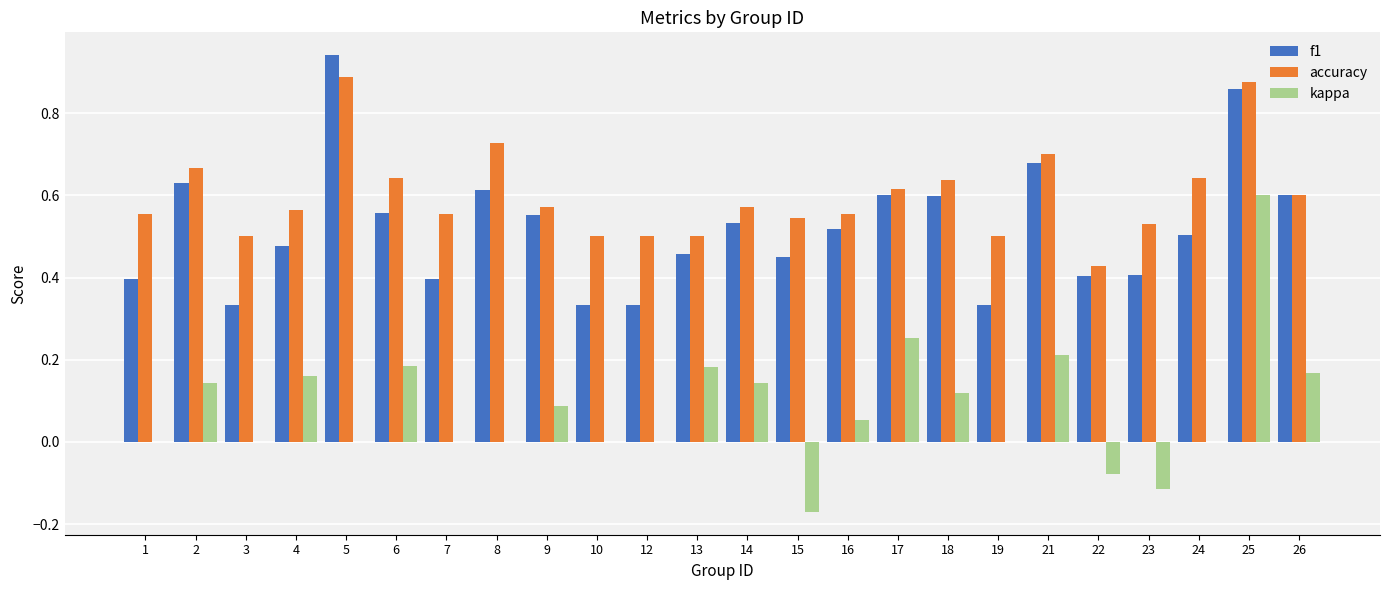

What are all the series names shown in the legend?

f1, accuracy, kappa